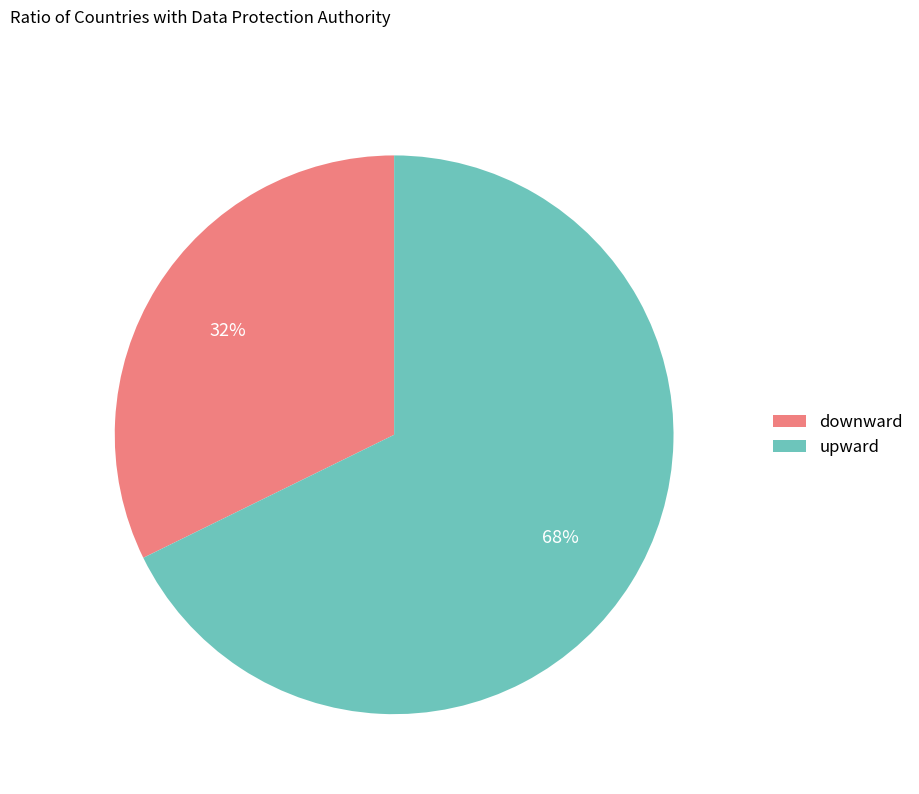

Between upward and downward, which is larger?

upward